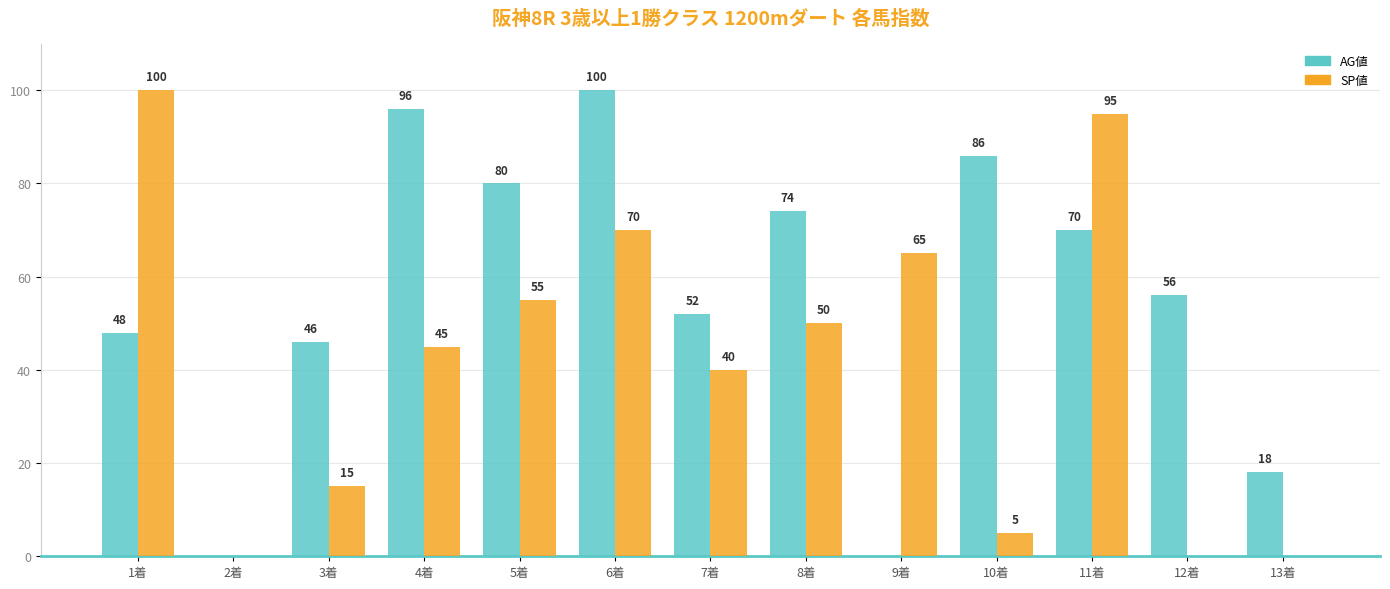

How many groups of bars are there?

13